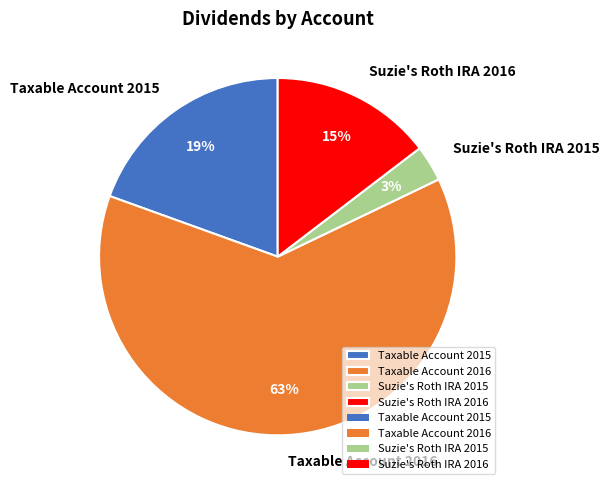

The Taxable Account 2016 slice represents 48% of the pie. True or false?

False